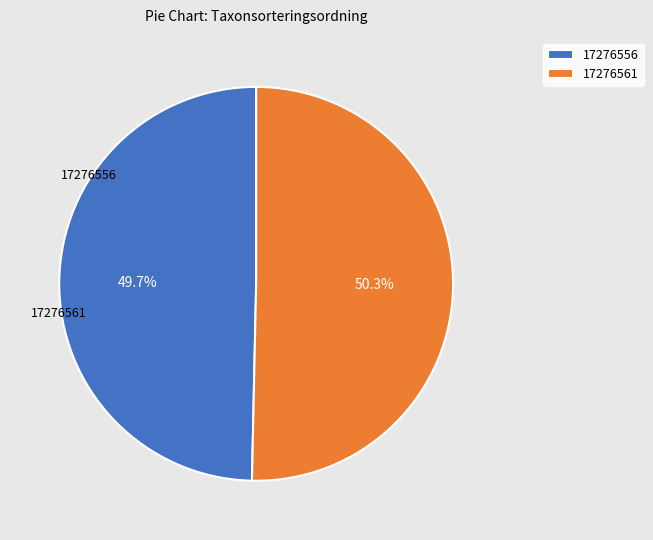

To the nearest percent, what is the combined percentage of 17276561 and 17276556?

100%